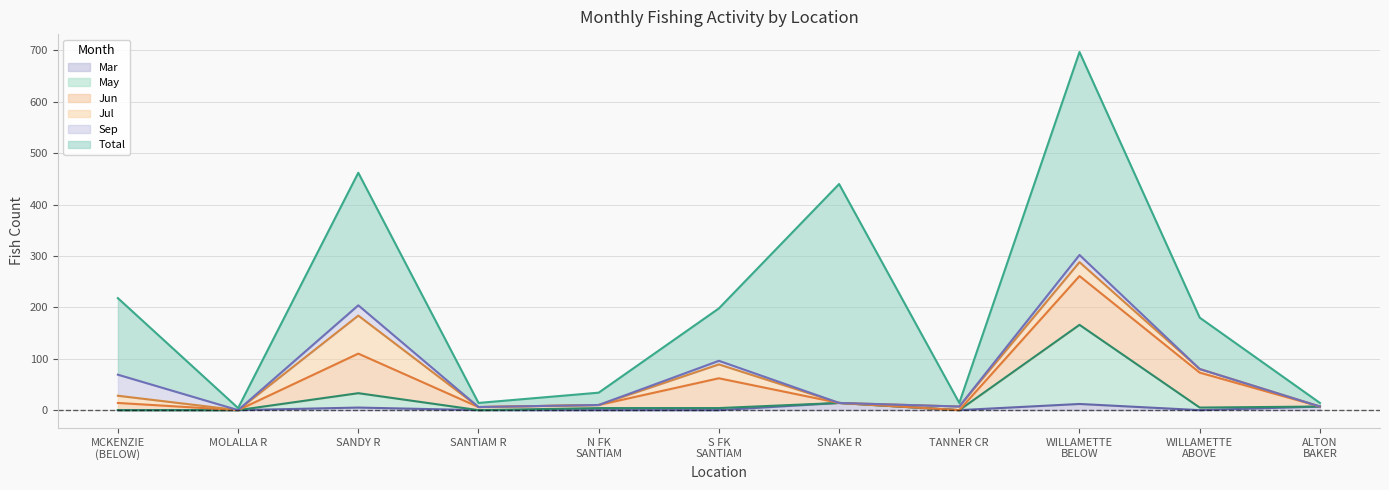

What are all the series names shown in the legend?

Mar, May, Jun, Jul, Sep, Total